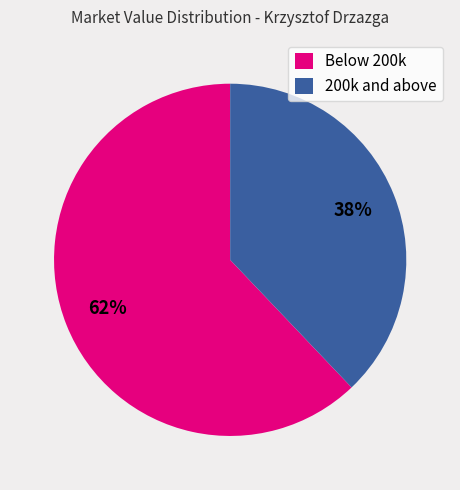

The Below 200k slice represents 71% of the pie. True or false?

False